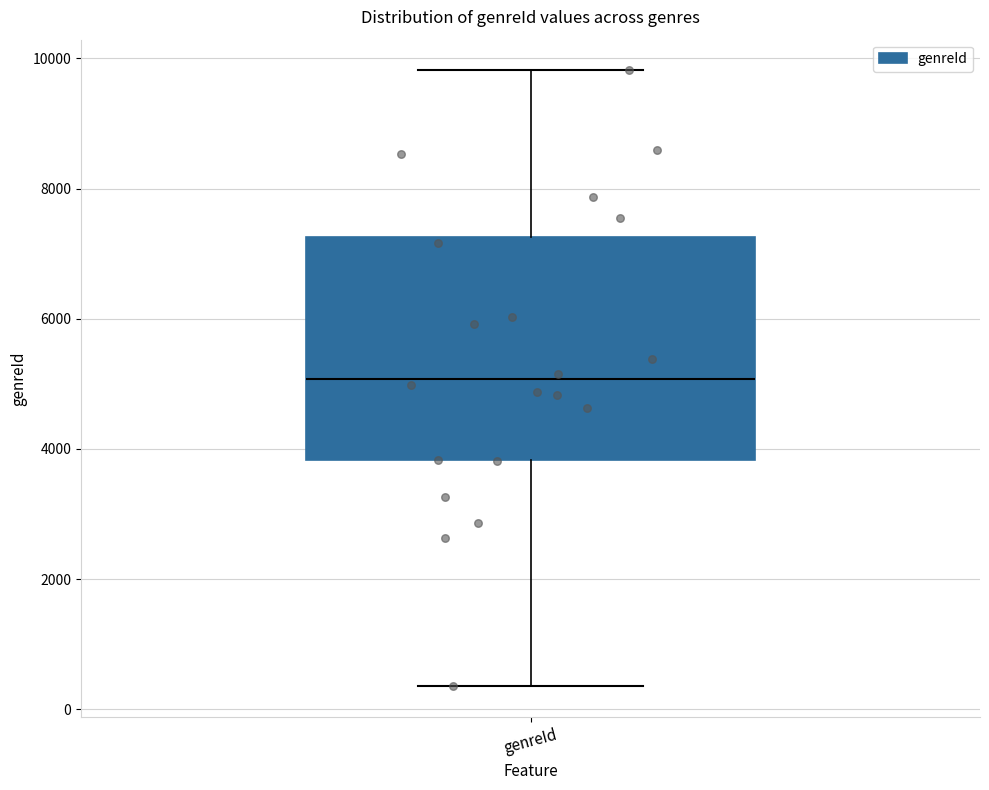

Where does the upper whisker of the box for genreId end on the y-axis? The values are not printed on the chart, so give them approximately, as read against the axis.

9800